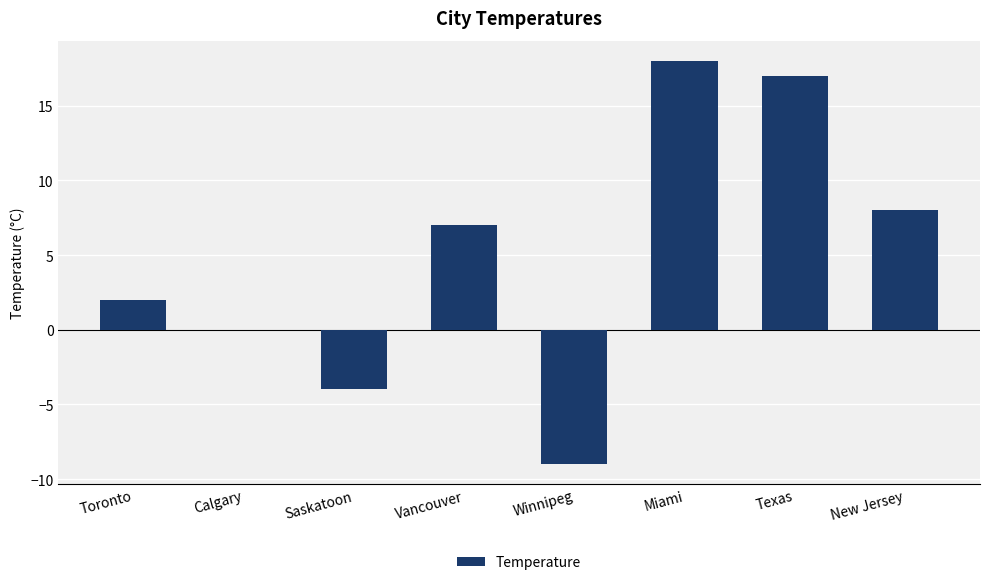

What is the difference between the values at Toronto and Texas?

15